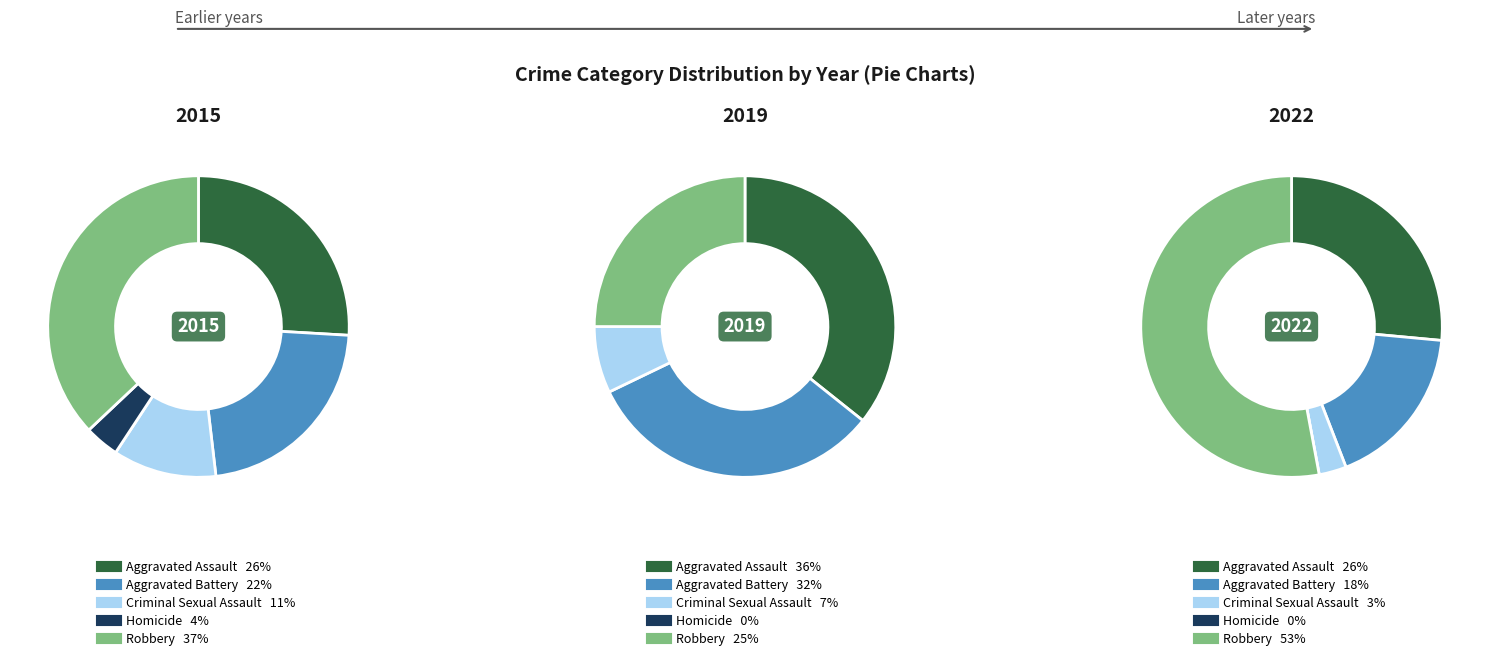

Is it true that Homicide is 4% of the pie?

True